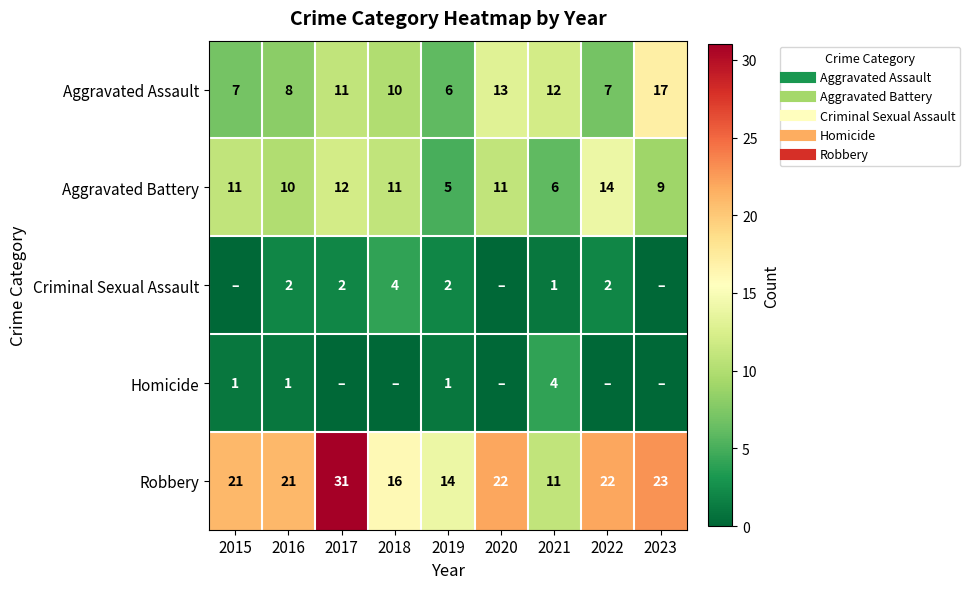

True or false: Aggravated Assault has a value of 11 at 2017.

True